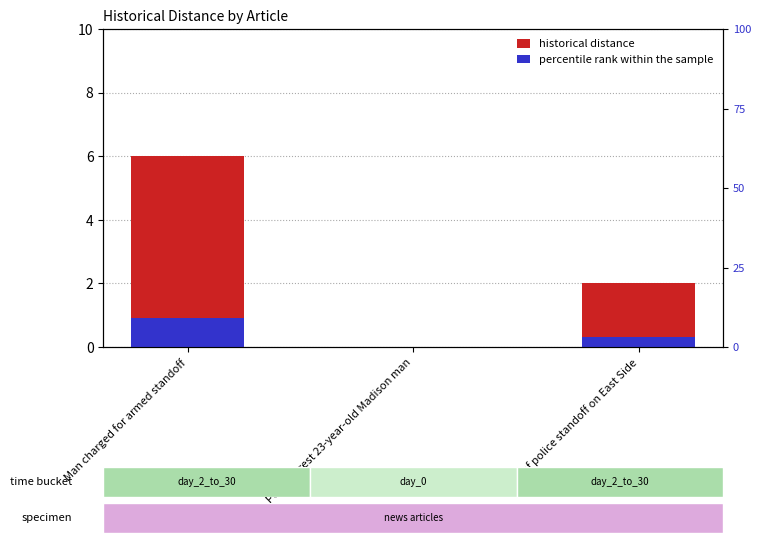

How many bars are there in each group?

2